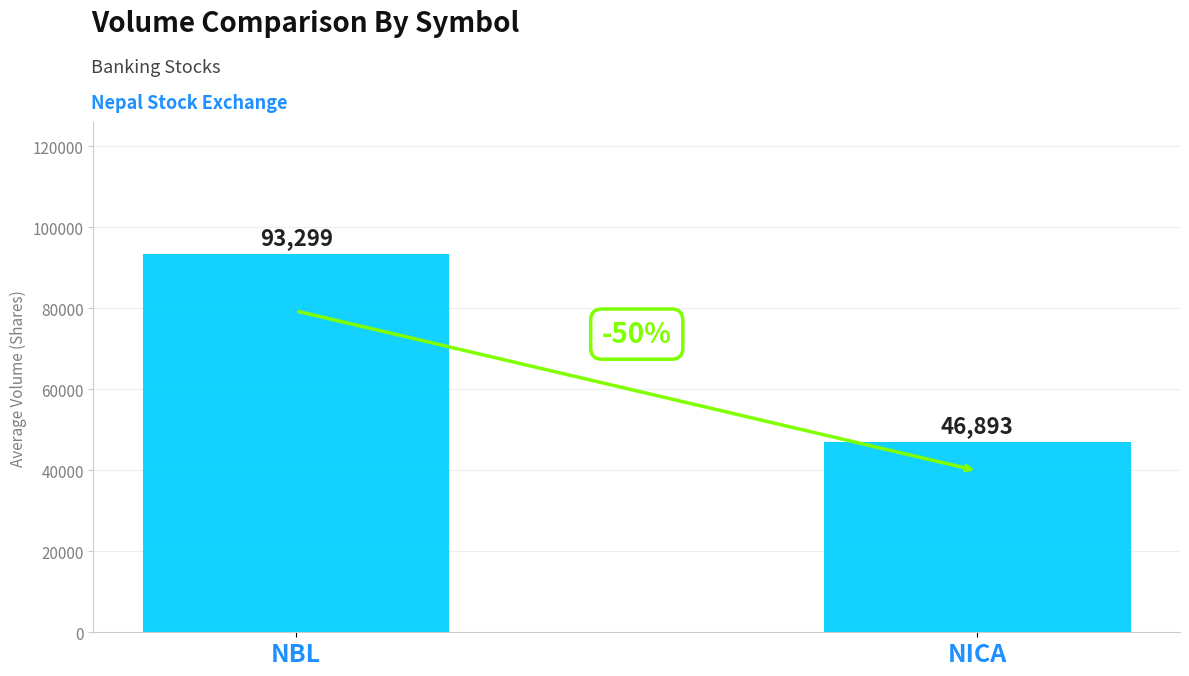

What is the approximate value at NBL?

93299